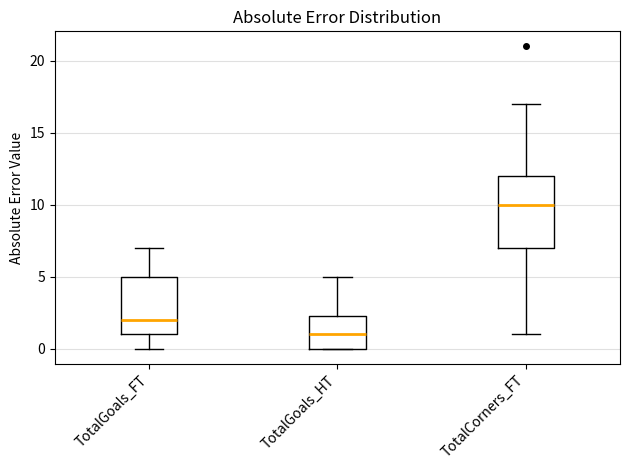

Reading left to right, read every box against the y-axis: the position of its median line, the range the box covers, and the ends of its whiskers. The values are not printed on the chart, so give them approximately, as read against the axis.

TotalGoals_FT: median 2.0, box 1.0 to 5.0, whiskers 0.0 to 7.0
TotalGoals_HT: median 1.0, box 0.0 to 2.5, whiskers 0.0 to 5.0
TotalCorners_FT: median 10.0, box 7.0 to 12.0, whiskers 1.0 to 17.0